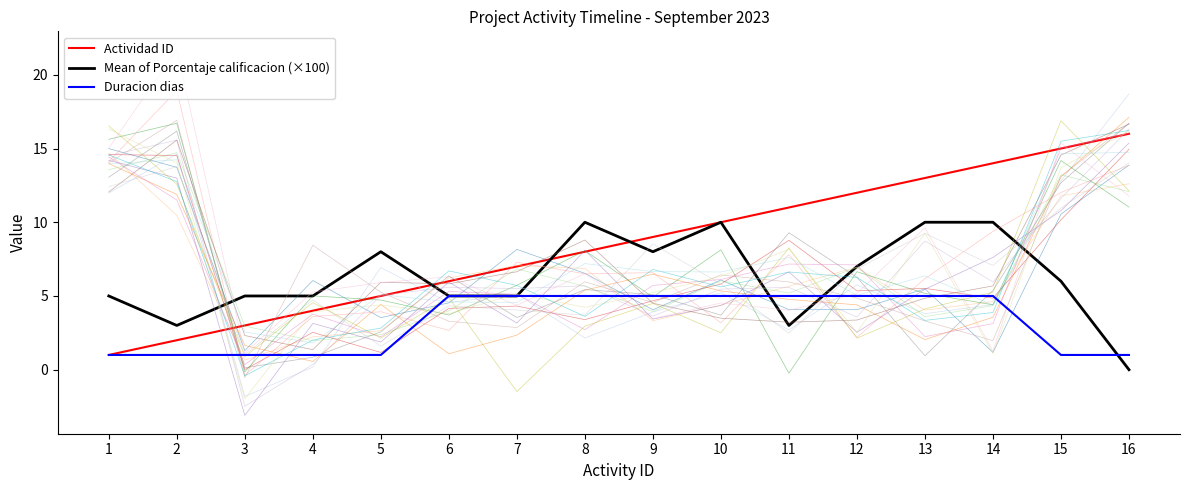

What is the difference between the Mean of Porcentaje calificacion (×100) values at 1 and 2?

2.0